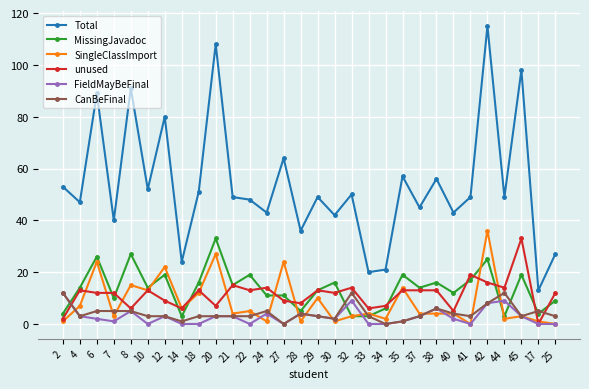

True or false: unused has more than 0 points higher than both neighbors.

True